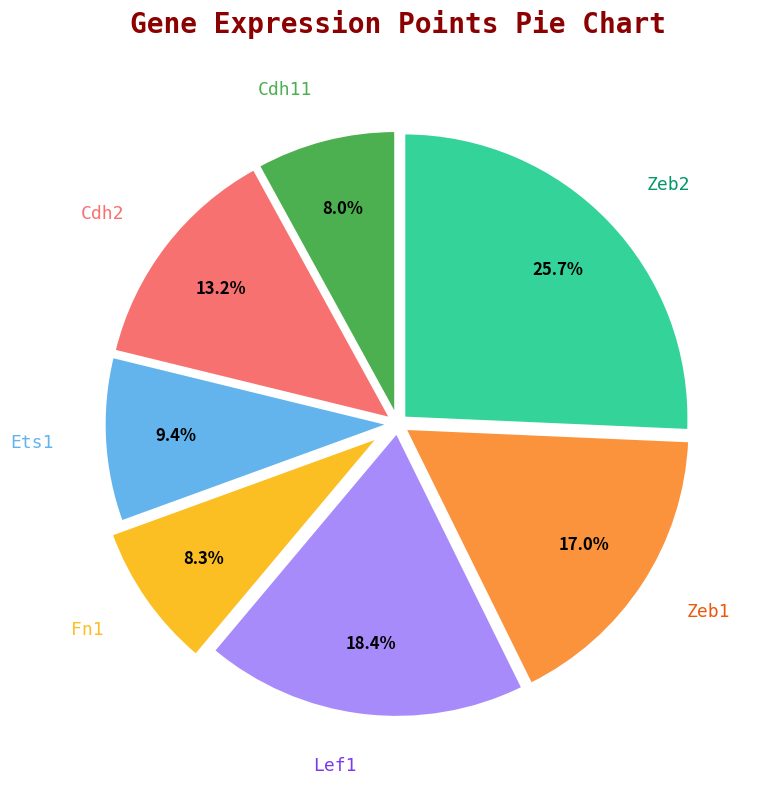

To the nearest percent, what percentage of the pie is Cdh11?

8%